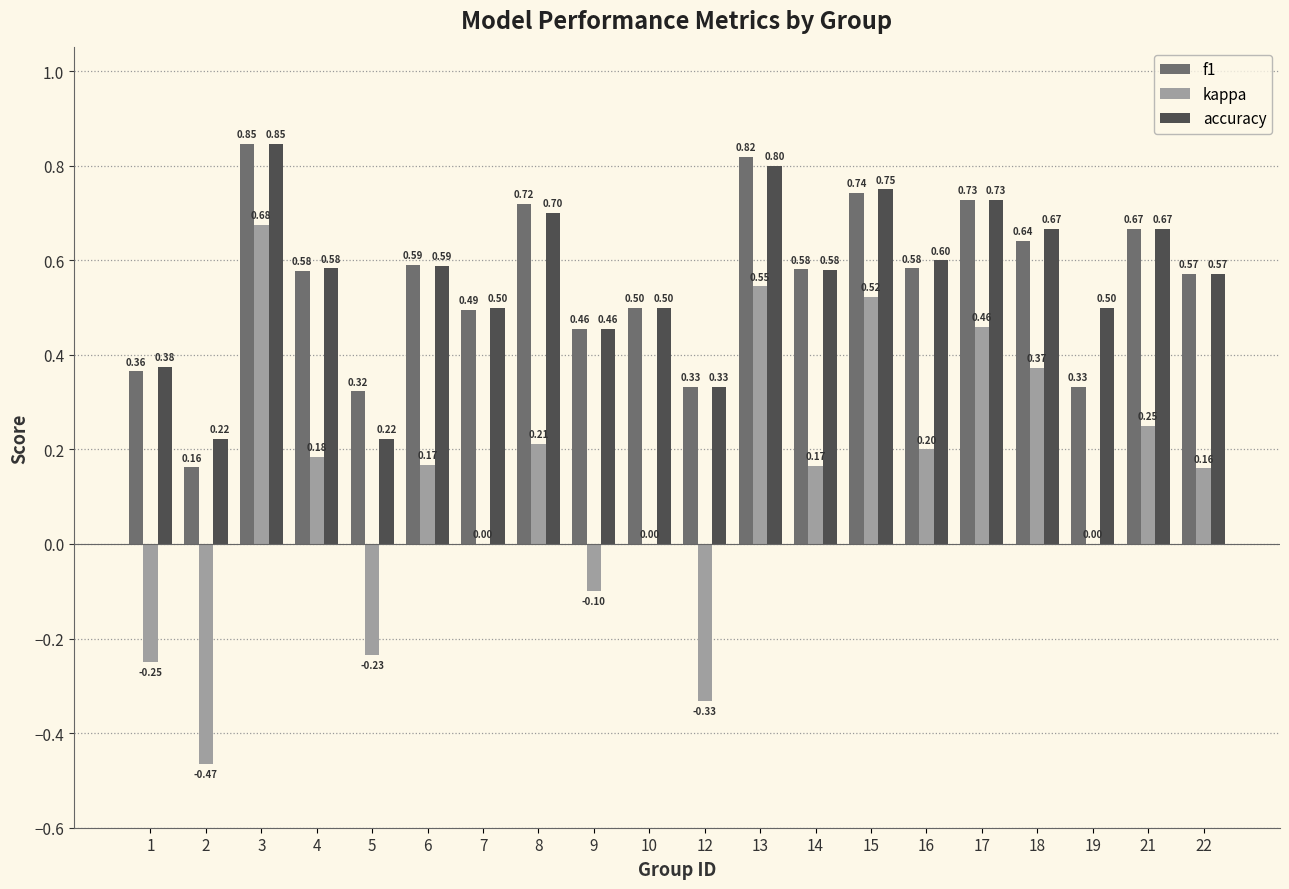

Which series changed the most between 10 and 18?

kappa